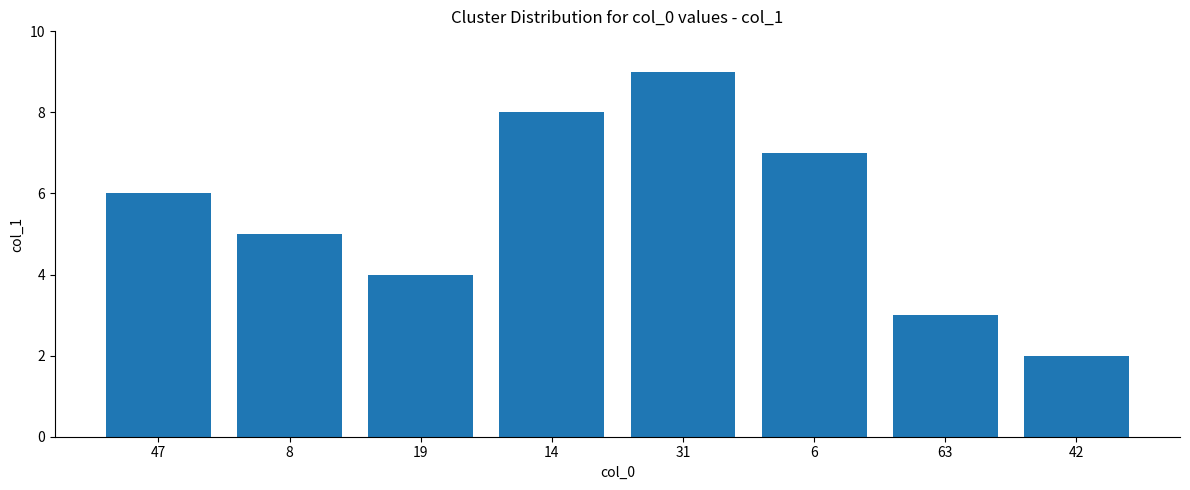

What is the difference between the maximum and minimum values?

7